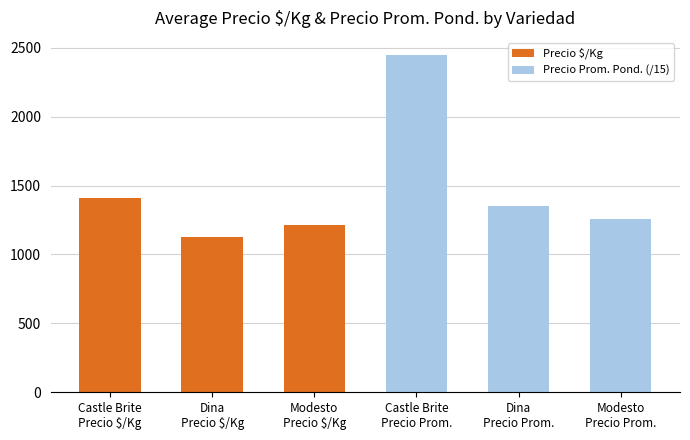

Where does the Precio $/Kg series first go above 1217?

Castle Brite
Precio $/Kg